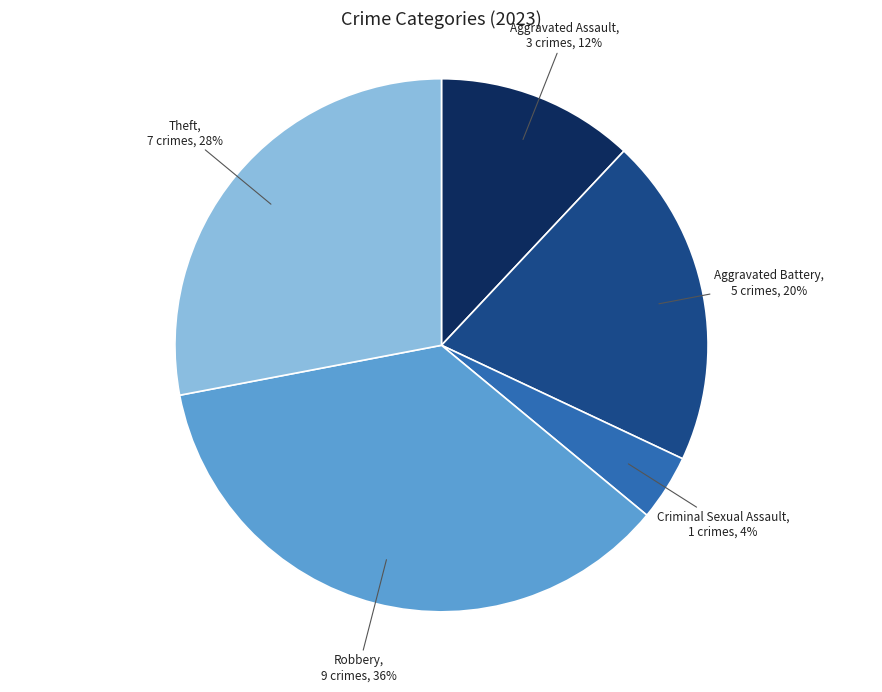

To the nearest percent, what is the average slice percentage?

20%